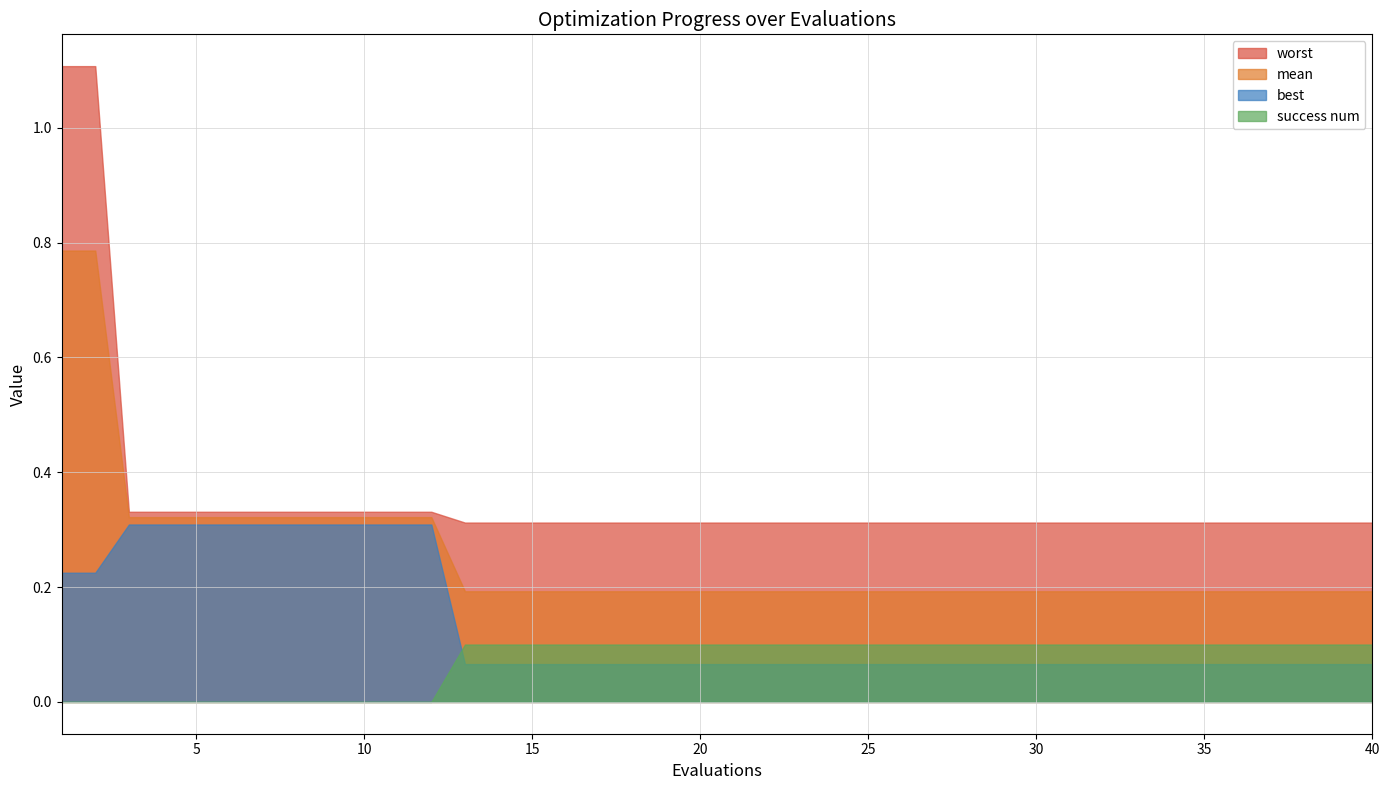

Which series has the largest range (max minus min)?

worst